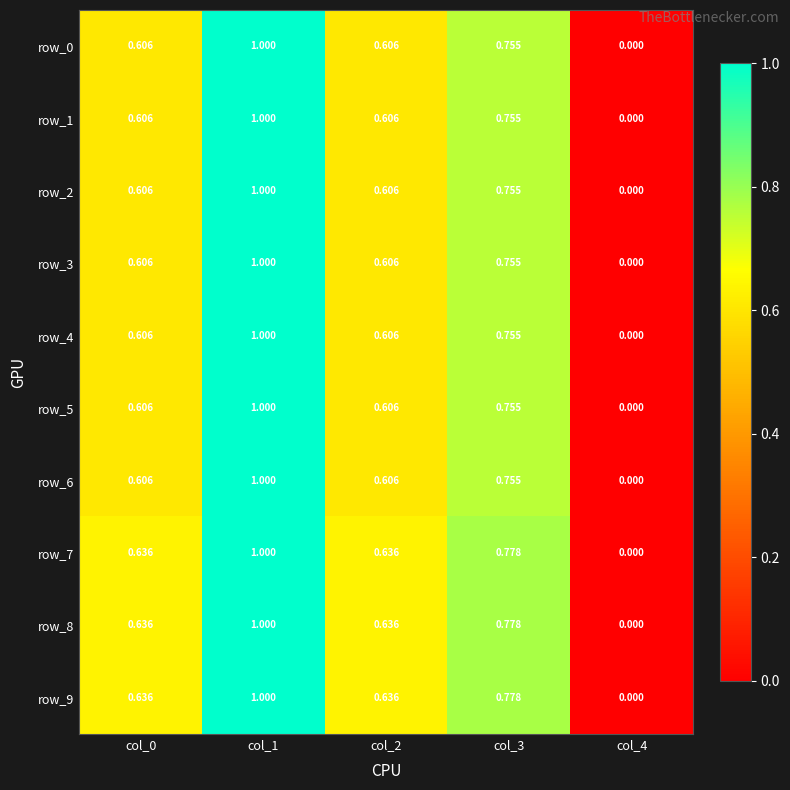

What is the difference between the maximum and minimum values in the row_7 series?

1.0